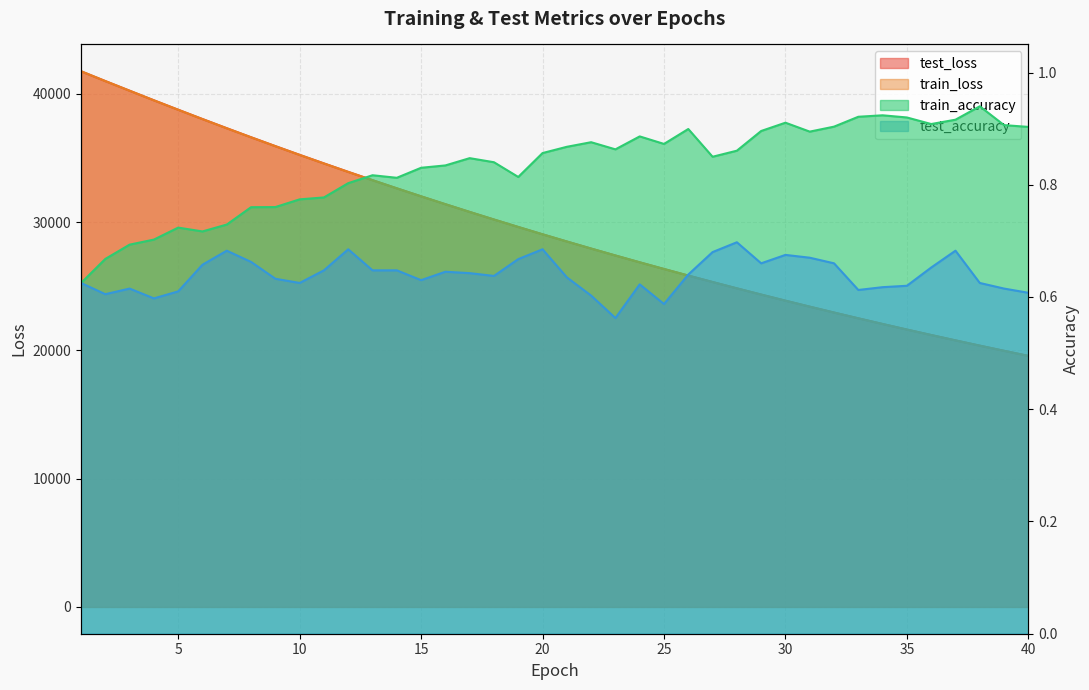

What is the sum of all test_accuracy values?

25.6